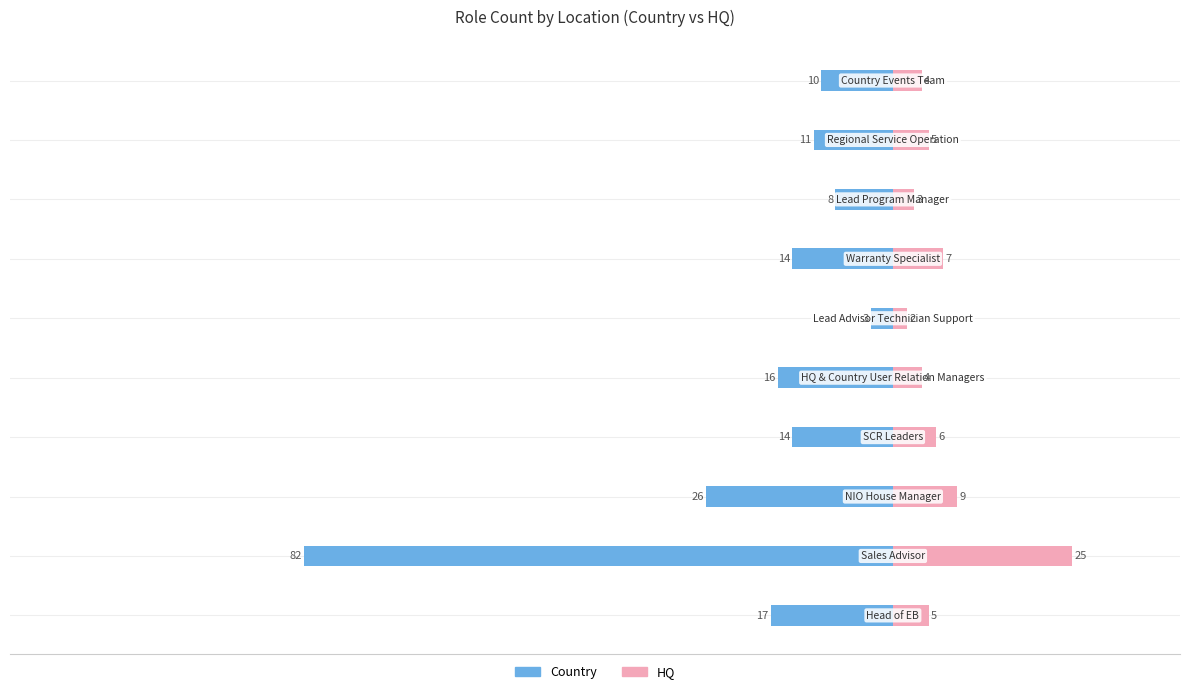

What is the difference between the Country values at 3 and 4?

2